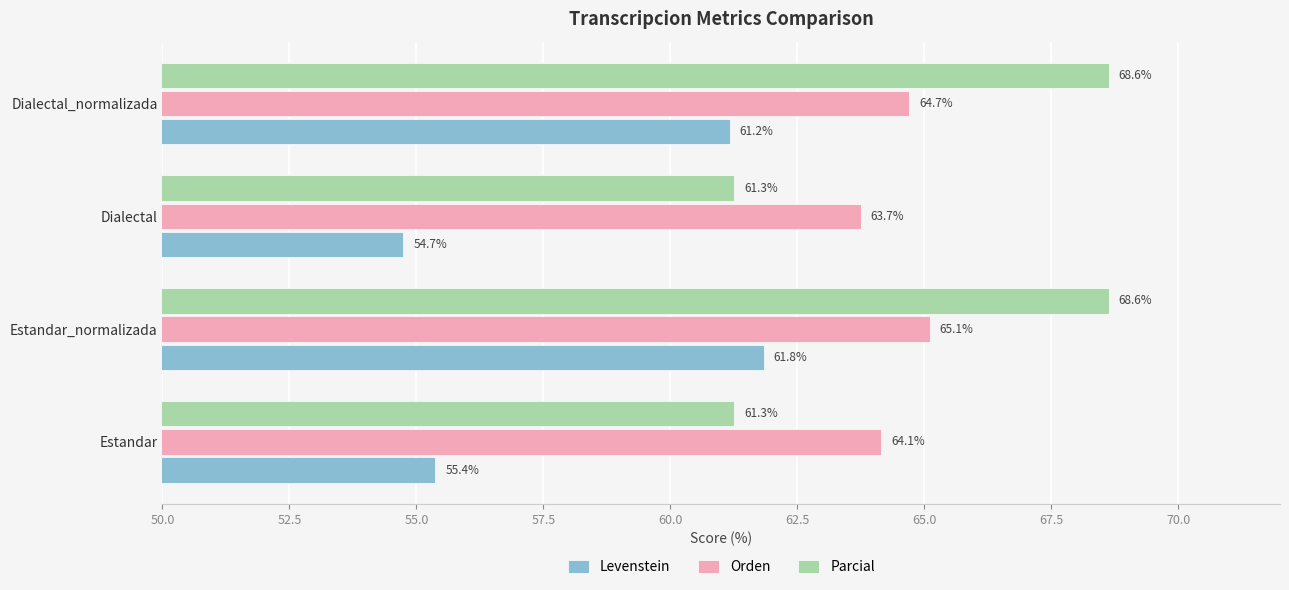

What is the difference between the Orden values at Dialectal and Dialectal_normalizada?

1.0